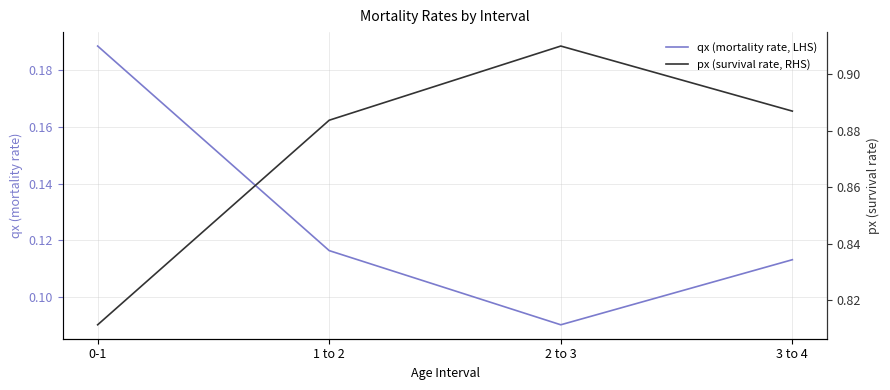

At which category is the sum across all series the highest?

0-1